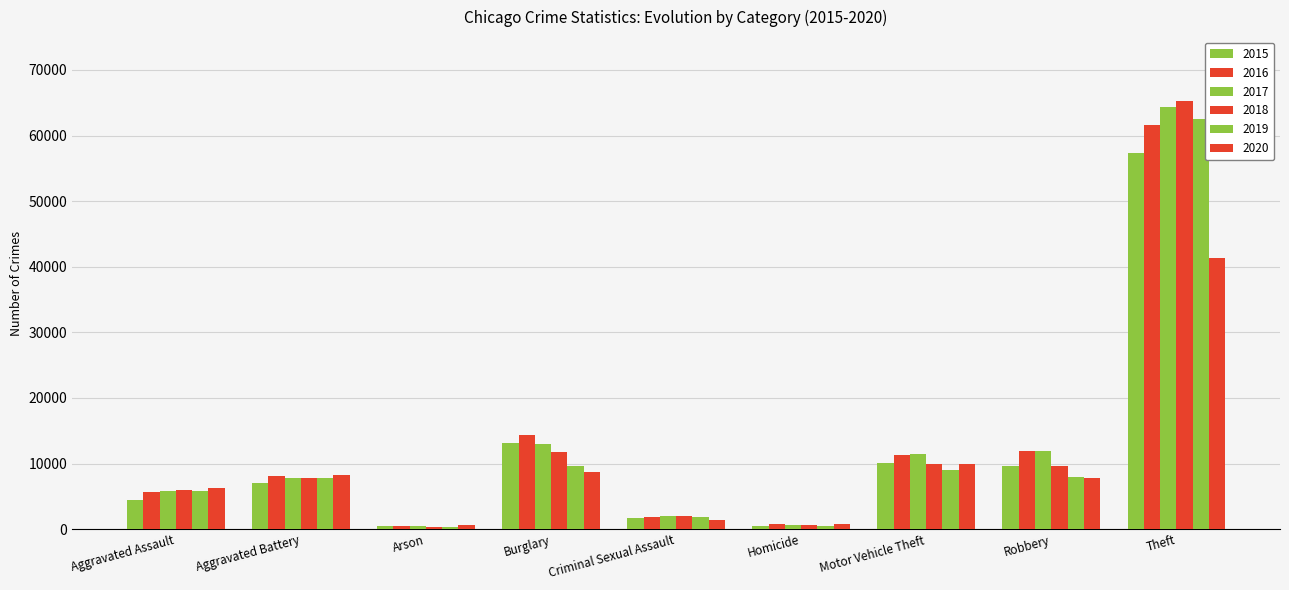

Reading right to left, extract all data points from this chart.

2015: 57350	9638	10068	496	1659	13184	448	7018	4480
2016: 61618	11960	11286	786	1813	14289	515	8085	5712
2017: 64380	11880	11380	672	1933	13001	444	7845	5793
2018: 65282	9679	9983	589	1967	11746	373	7735	6001
2019: 62478	7994	8978	498	1866	9639	376	7857	5840
2020: 41299	7855	9953	785	1440	8754	589	8319	6263